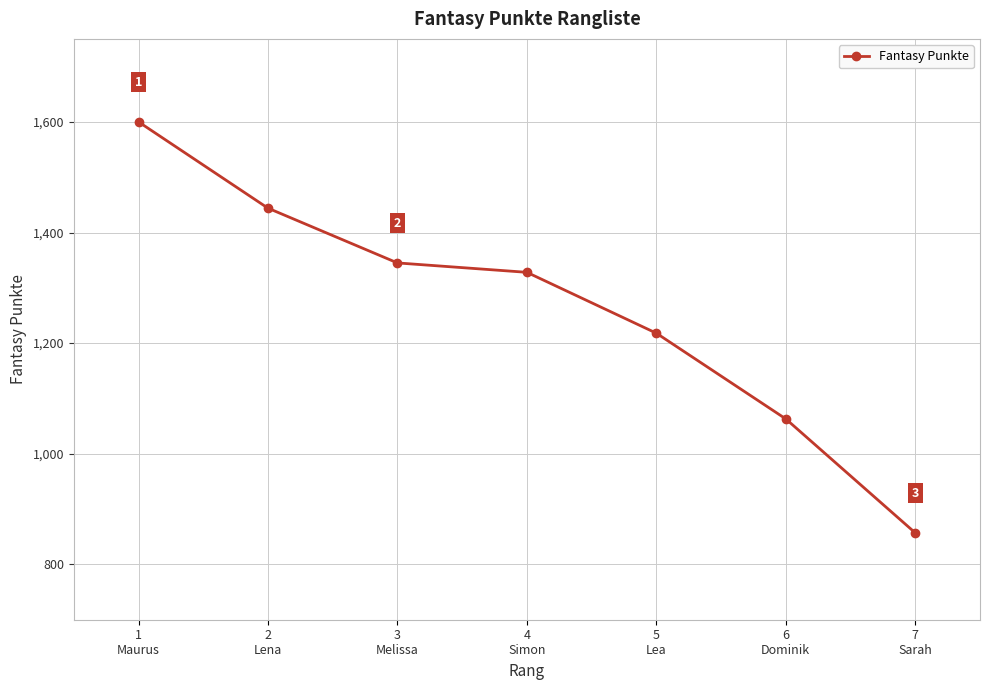

The value at 6
Dominik is 1063. True or false?

True